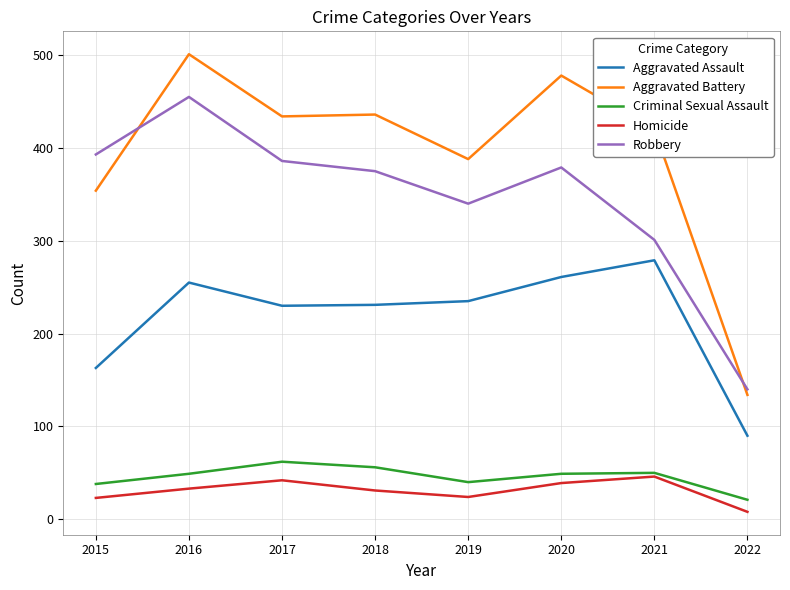

Which series changed the most between 2015 and 2017?

Aggravated Battery